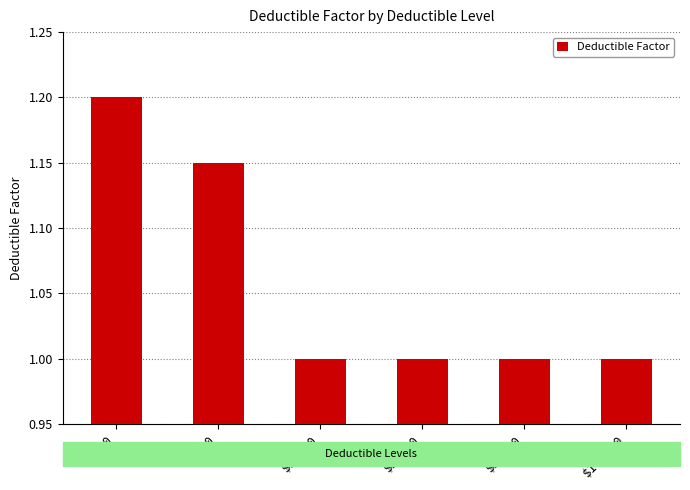

The value at $1,000 is 1.7. True or false?

False